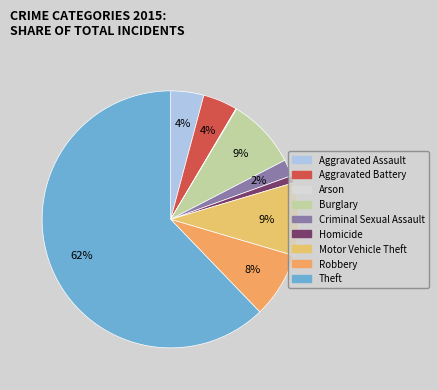

To the nearest percent, what portion does Aggravated Assault represent?

4%